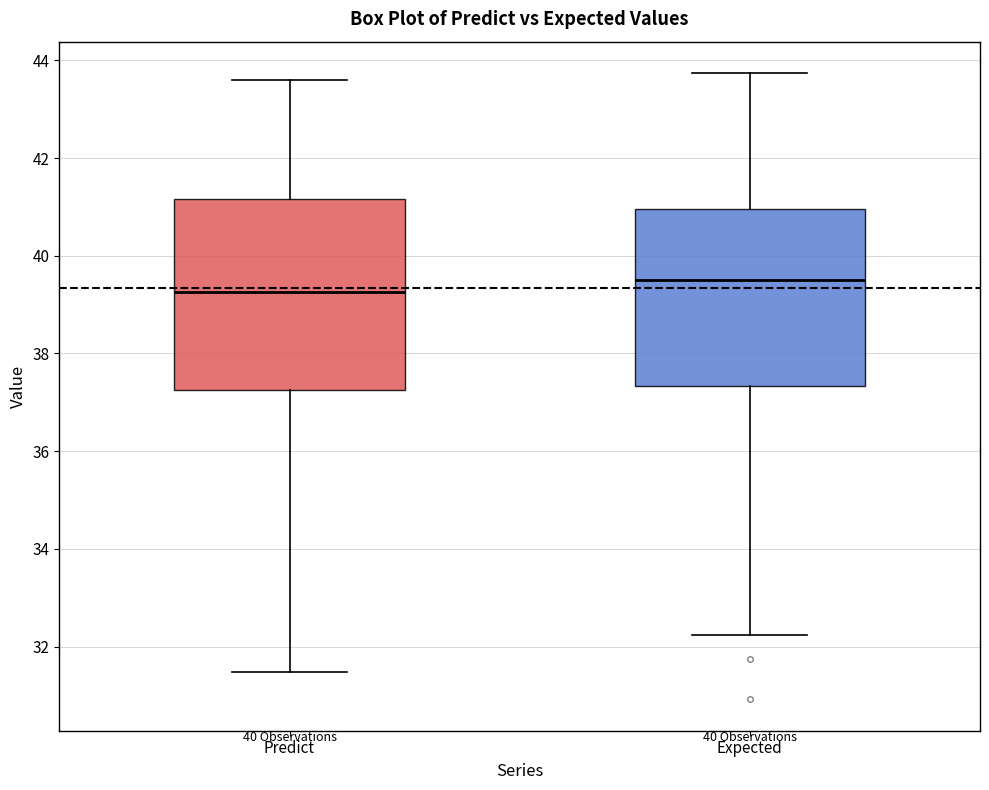

Where is the lower edge of the box for Predict on the y-axis? The values are not printed on the chart, so give them approximately, as read against the axis.

37.2